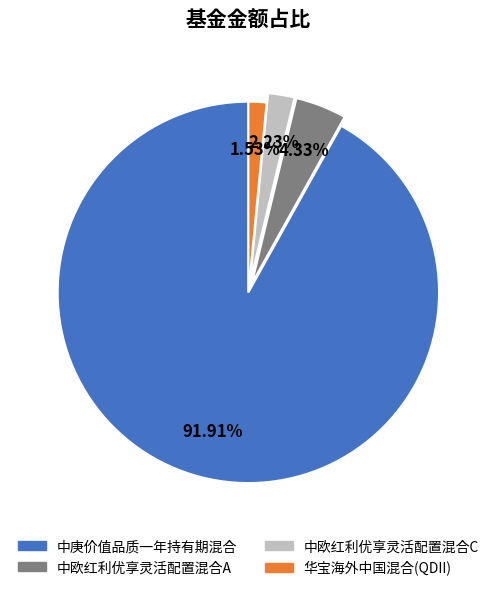

Does any single category account for the majority?

Yes